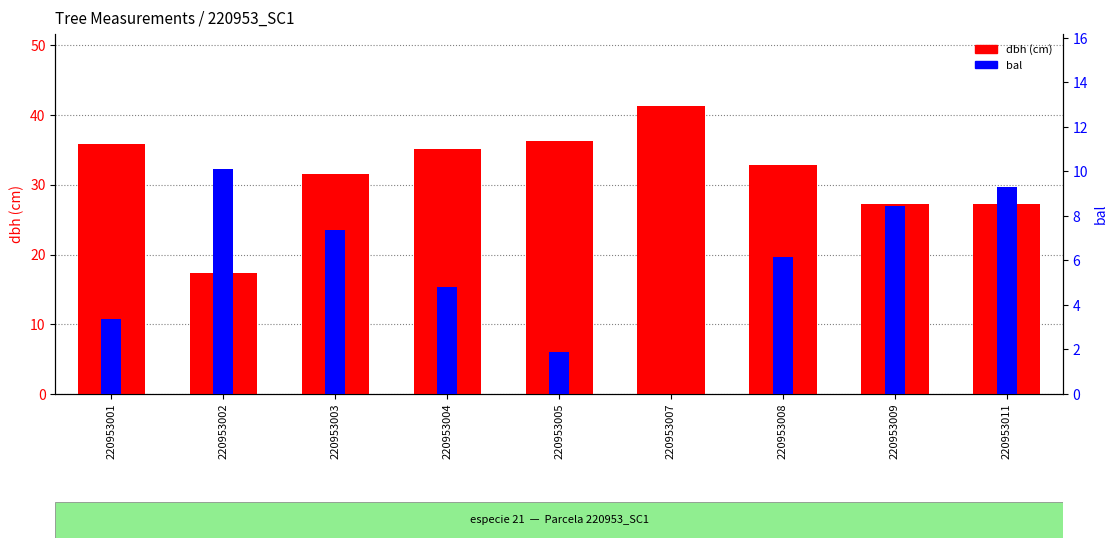

At which category is the sum across all series the highest?

220953007